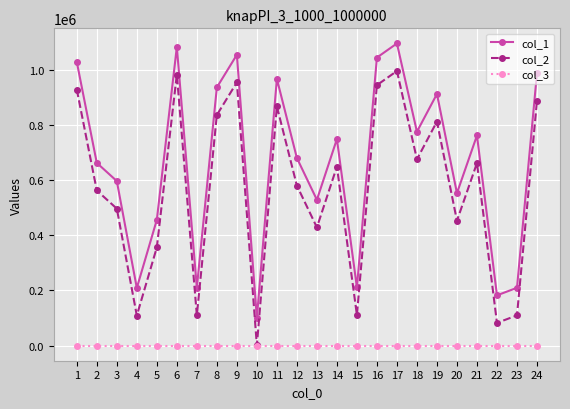

True or false: col_1 has more than 0 interior local peaks.

True